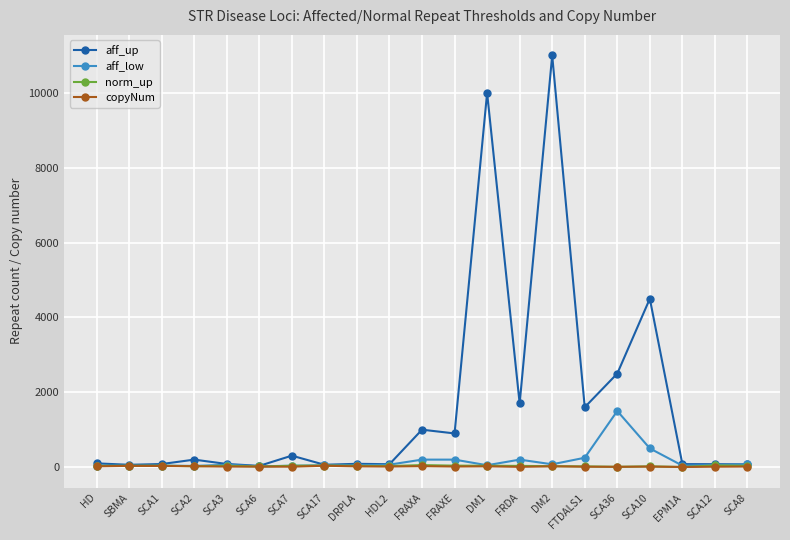

True or false: norm_up has more than 2 interior local peaks.

True